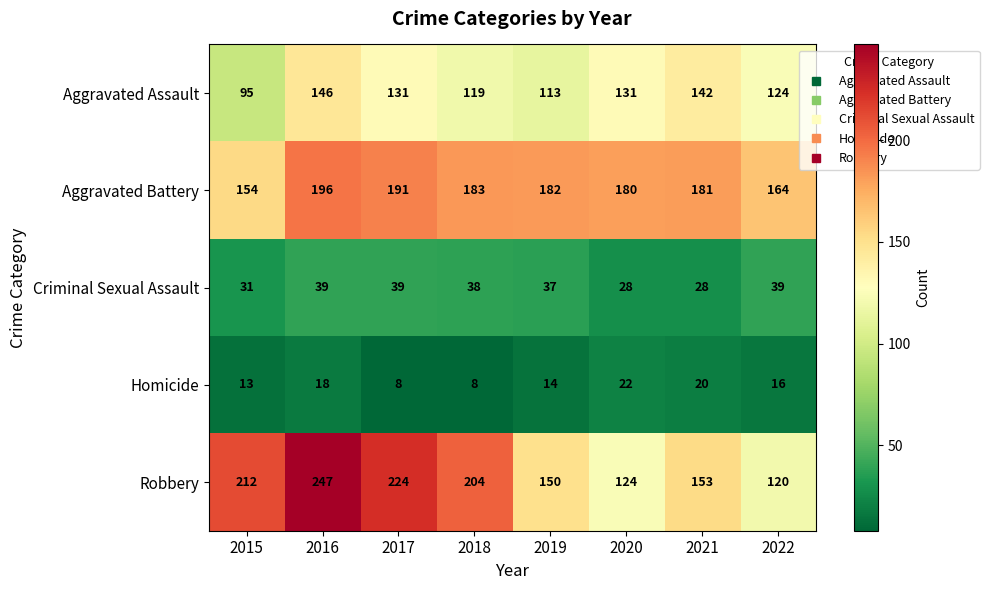

What is the difference between the maximum and minimum values in the Criminal Sexual Assault series?

11